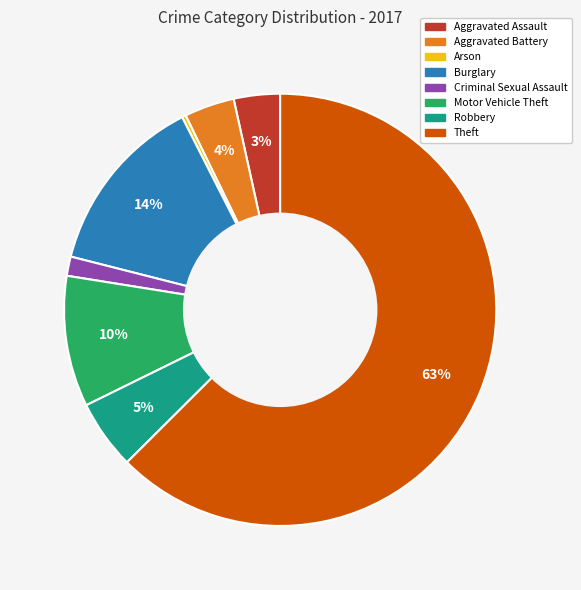

Does Theft represent more than half of the total?

Yes